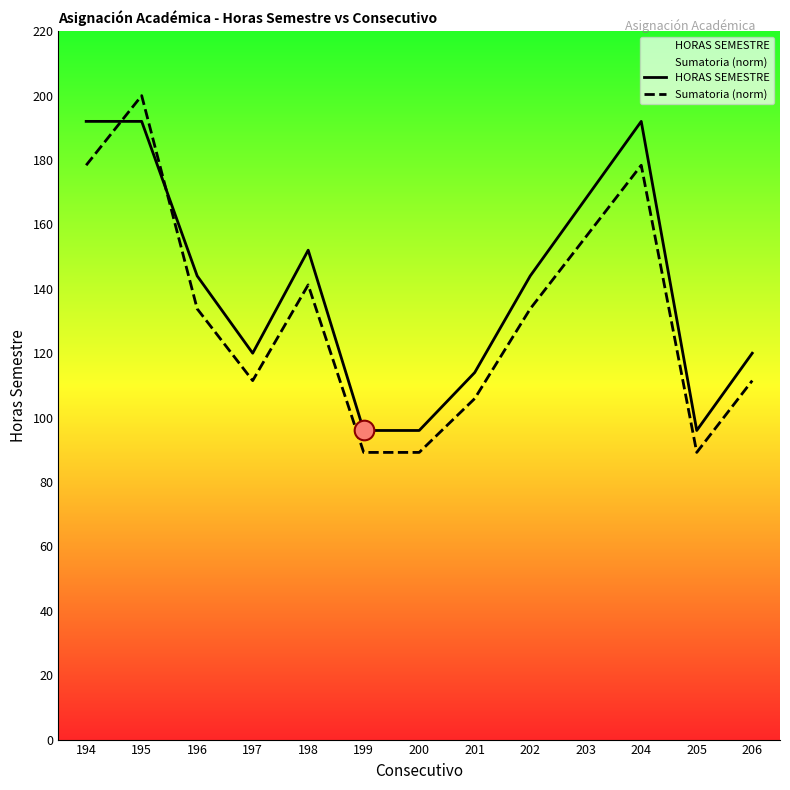

Which series has the largest Y range (max minus min)?

Sumatoria (norm)